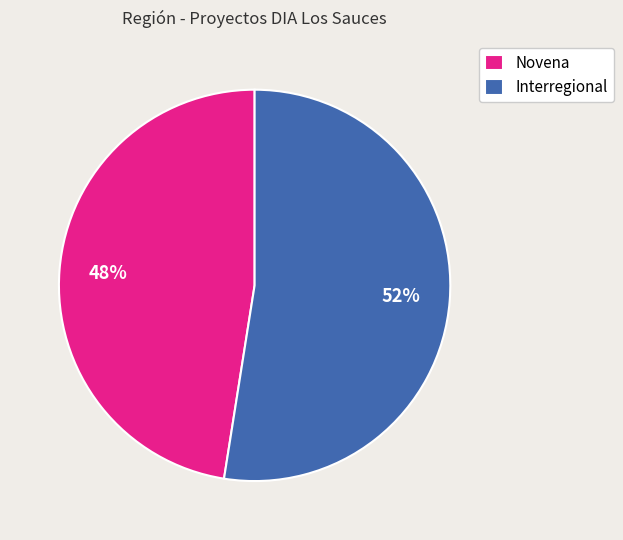

Is the sum of Novena and Interregional greater than half?

Yes